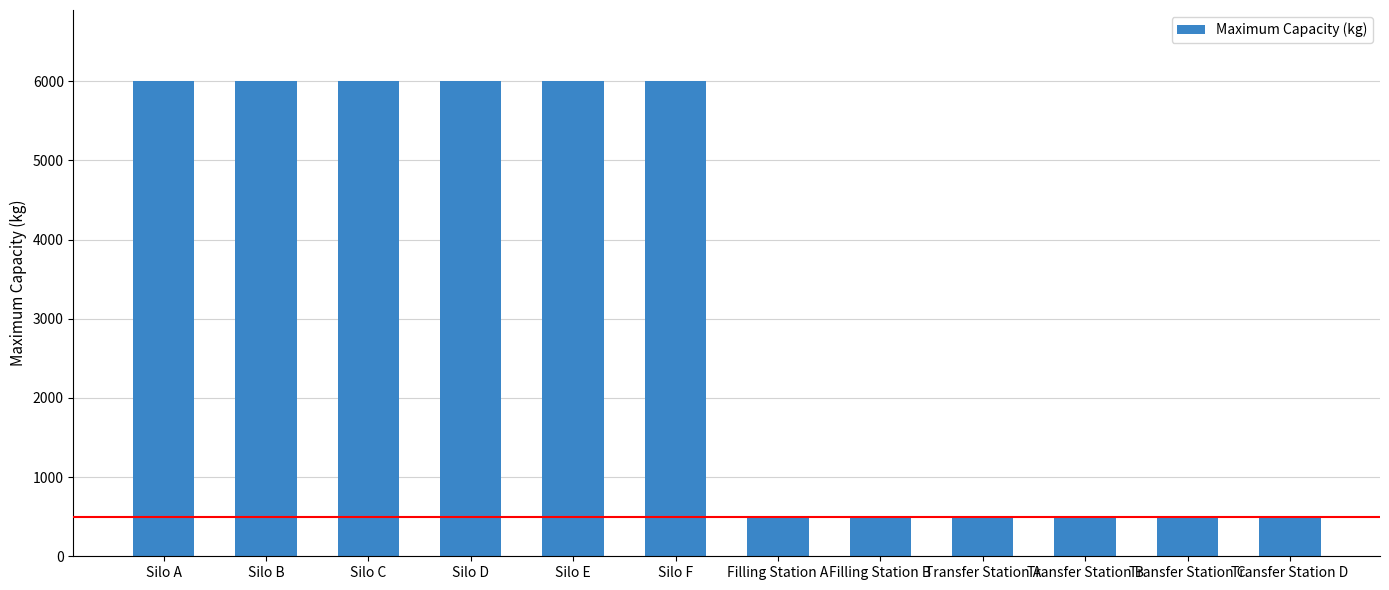

Approximately how many times larger is the value at Silo F compared to Silo B?

1.0